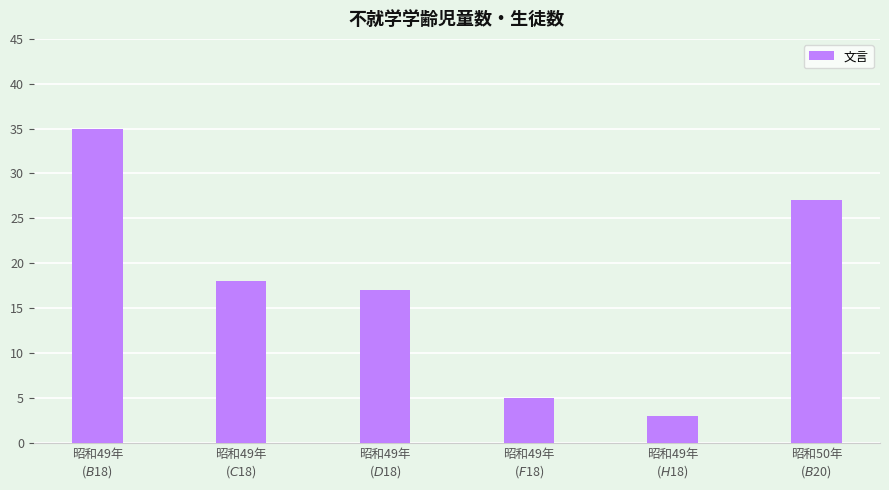

What is the value of the 6th bar from the left?

27